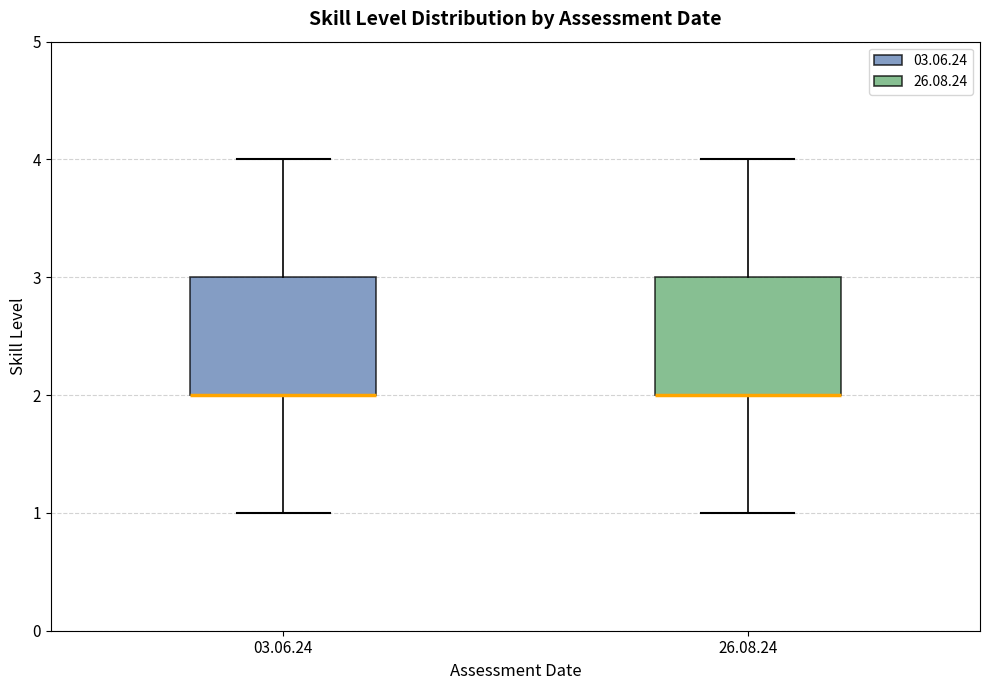

Reading left to right, read every box against the y-axis: the position of its median line, the range the box covers, and the ends of its whiskers. The values are not printed on the chart, so give them approximately, as read against the axis.

03.06.24: median 2 (drawn on the box's lower edge), box 2 to 3, whiskers 1 to 4
26.08.24: median 2 (drawn on the box's lower edge), box 2 to 3, whiskers 1 to 4